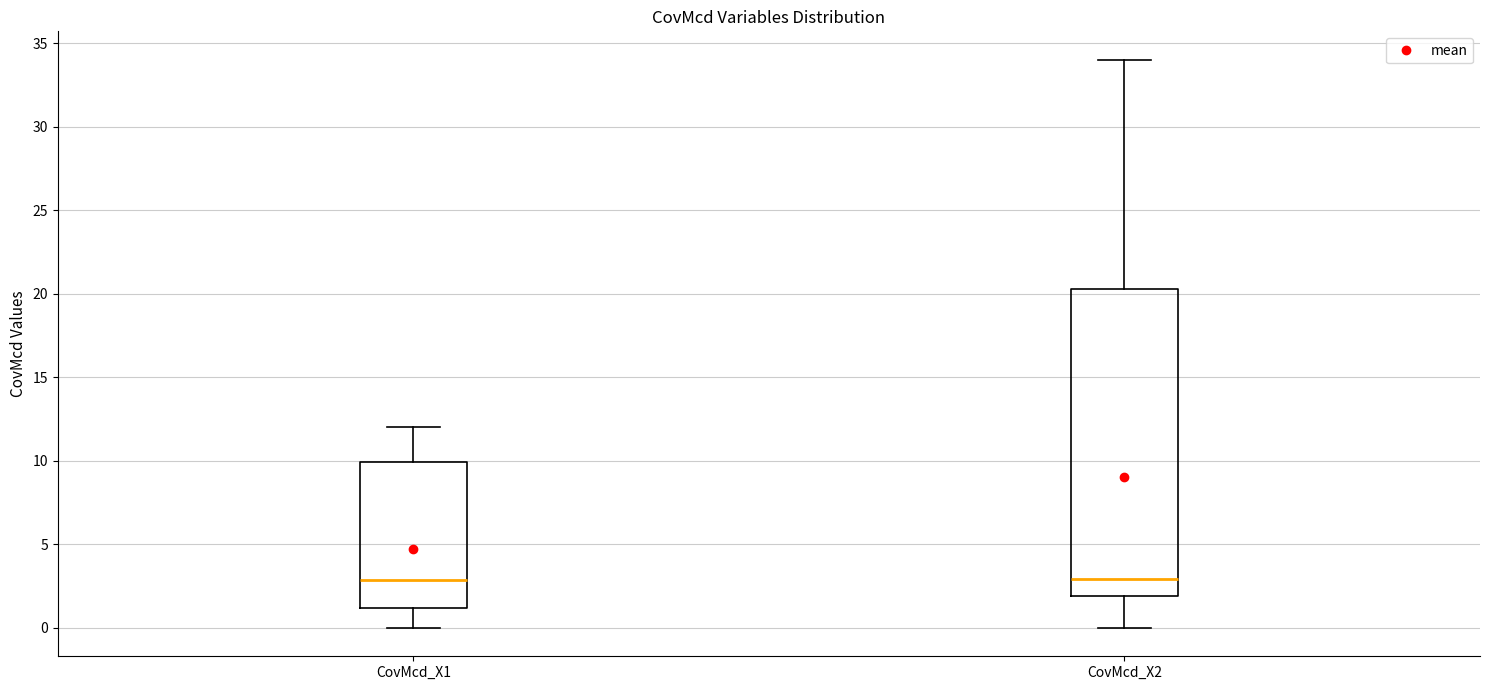

Which box is the tallest, from its lower edge to its upper edge?

CovMcd_X2